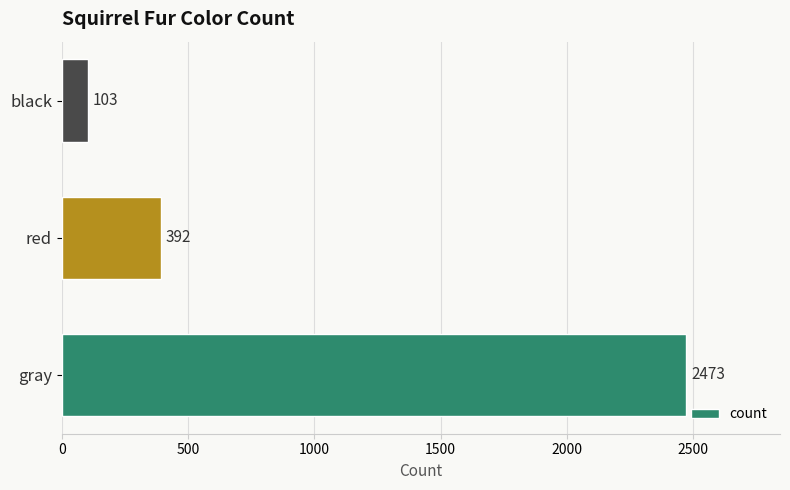

How many bars are there in total?

3